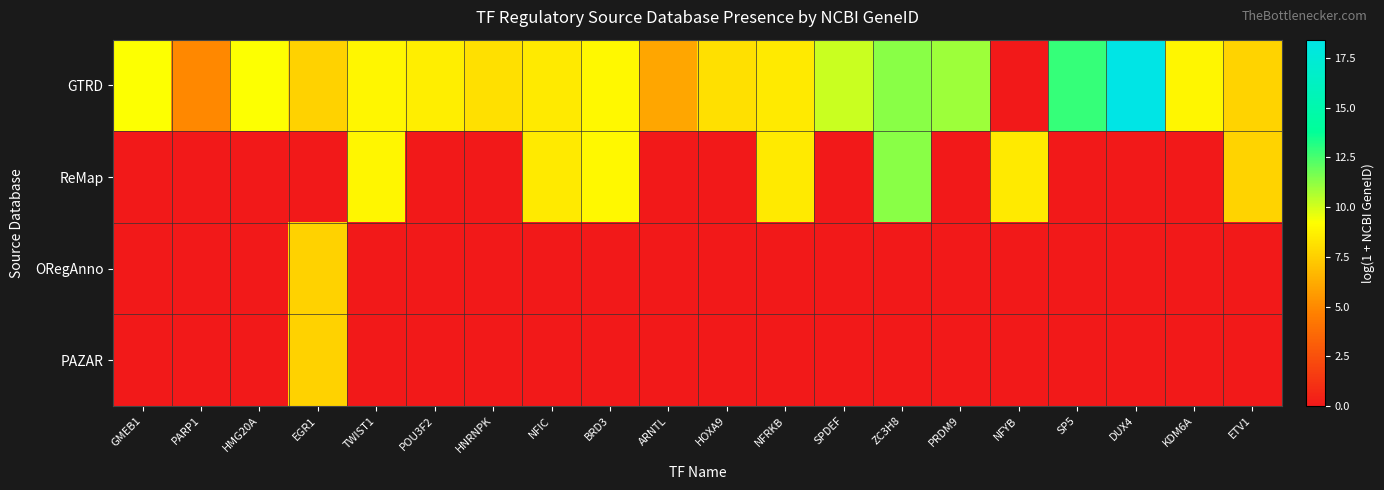

What is the maximum value shown in the chart?

18.4